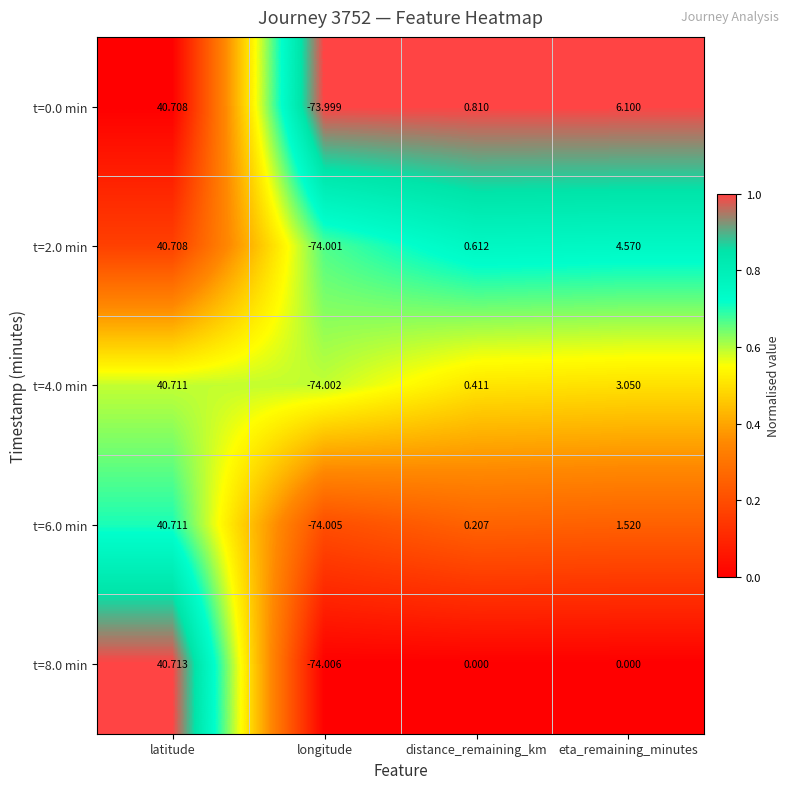

At which label does t=6.0 min first exceed 1?

latitude